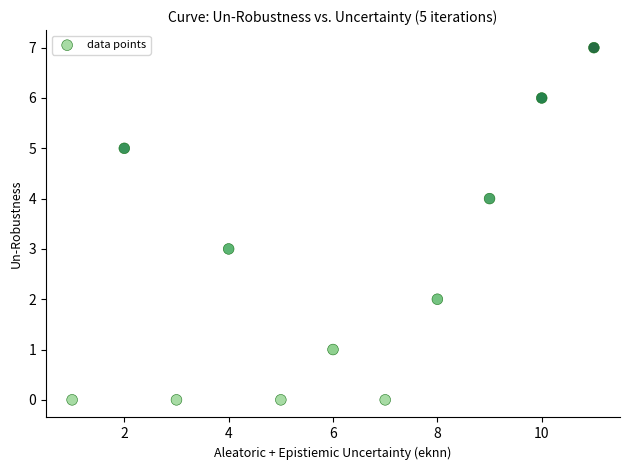

What is the average X value?

6